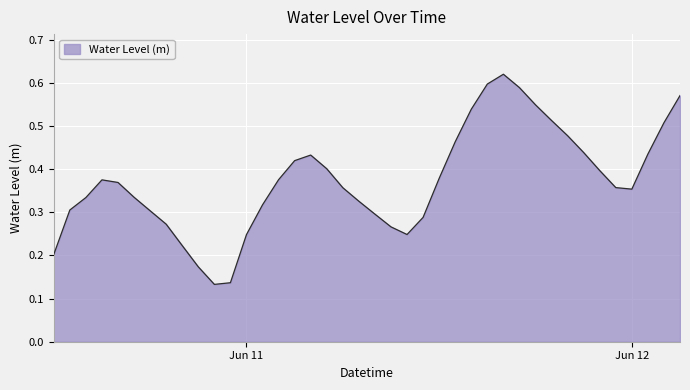

How many lines are shown in the chart?

1